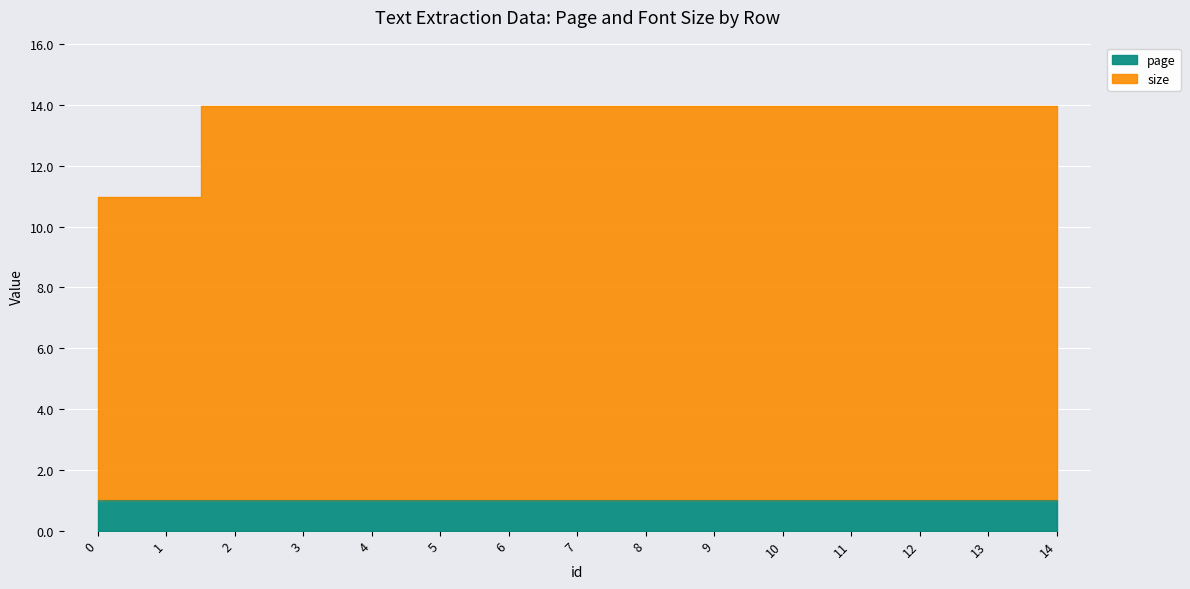

What is the sum of the values at 9 and 7?

27.9